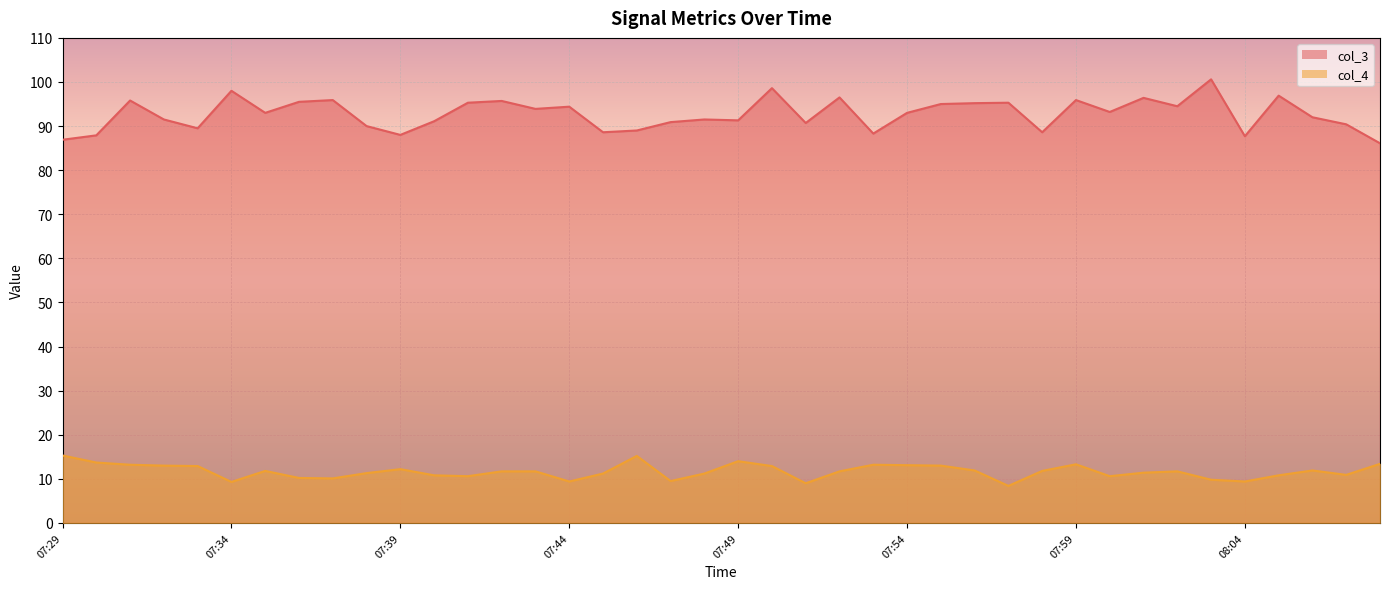

How many lines are shown in the chart?

2